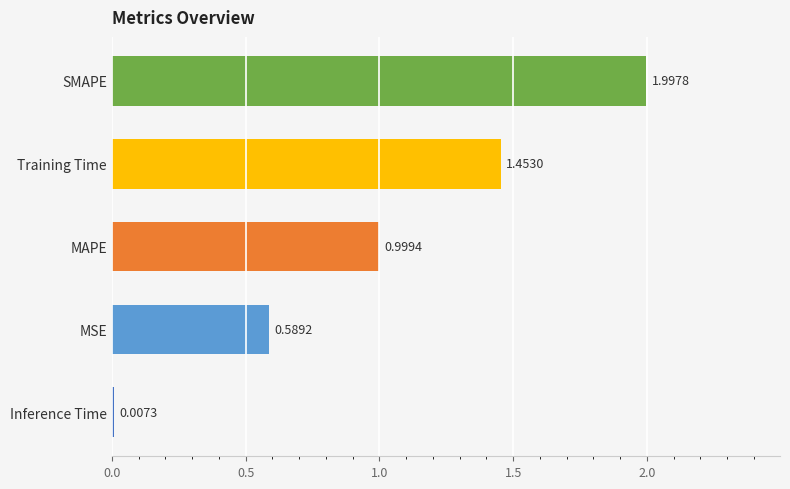

At which category does the chart reach its peak across all series?

SMAPE